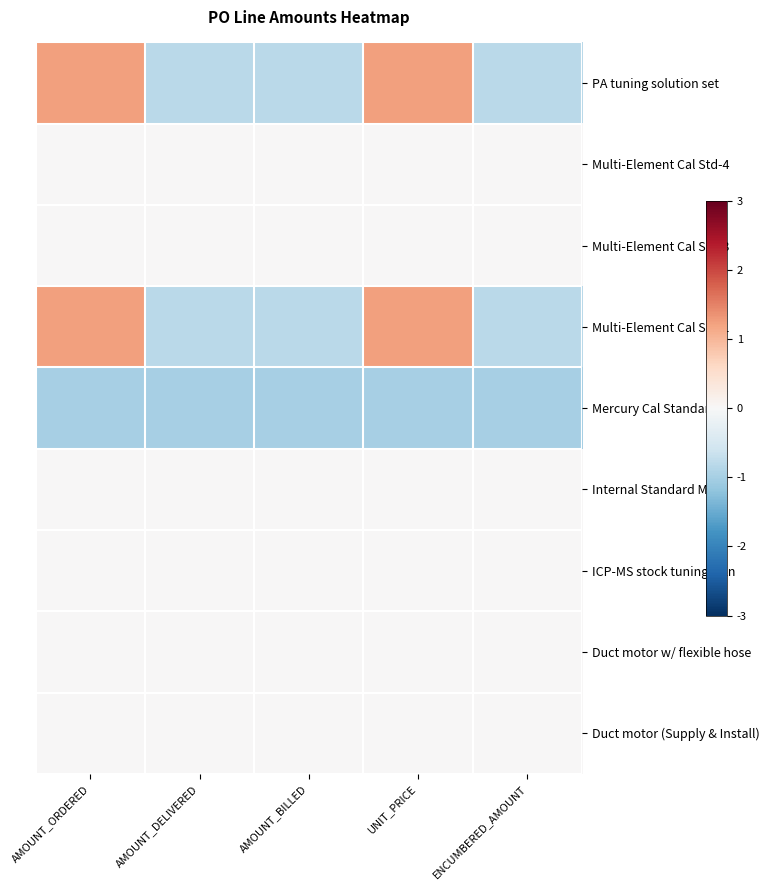

What is the minimum value shown in the chart?

-1.0